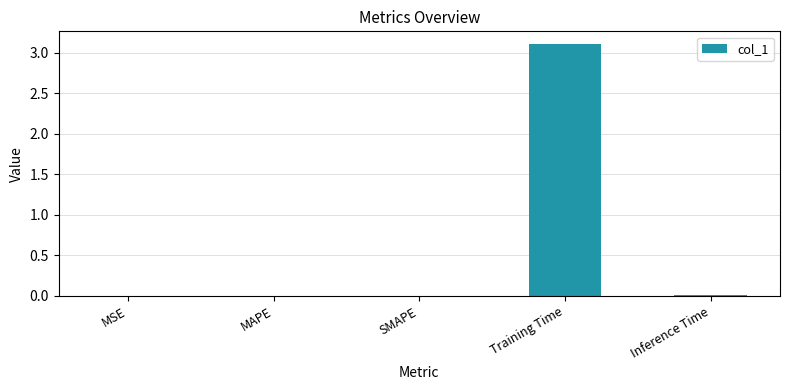

What is the sum of all values?

3.1